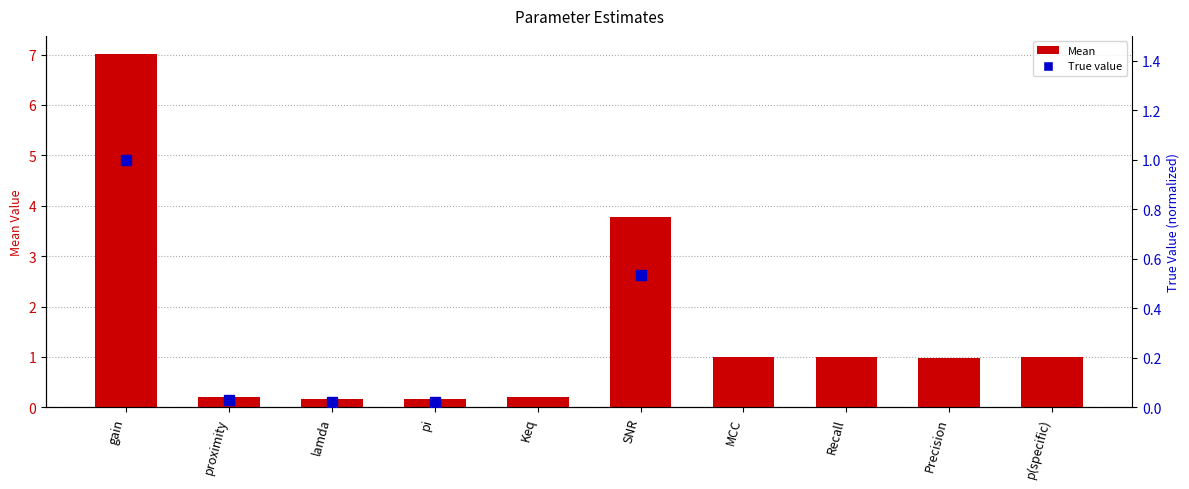

Reading right to left, list all the values displayed in this chart.

p(specific)=1.0	Precision=1.0	Recall=1.0	MCC=1.0	SNR=3.8	Keq=0.2	pi=0.2	lamda=0.2	proximity=0.2	gain=7.0